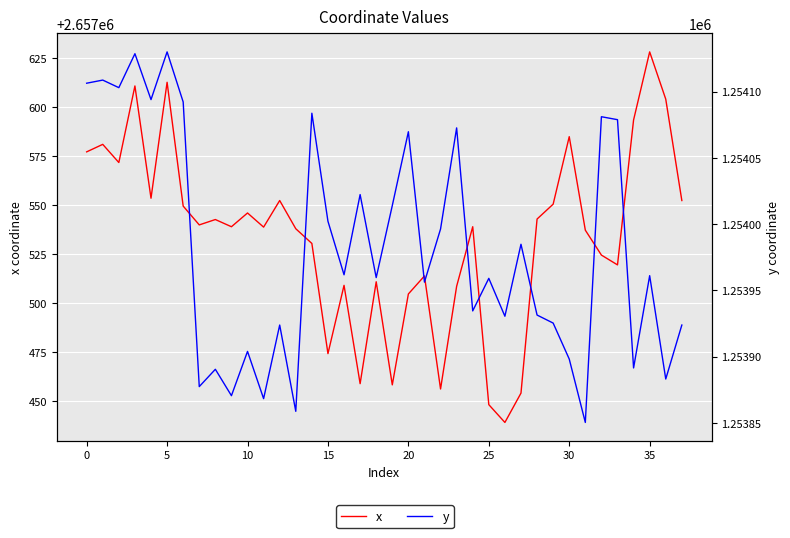

What is the maximum value shown in the chart?

2657628.3